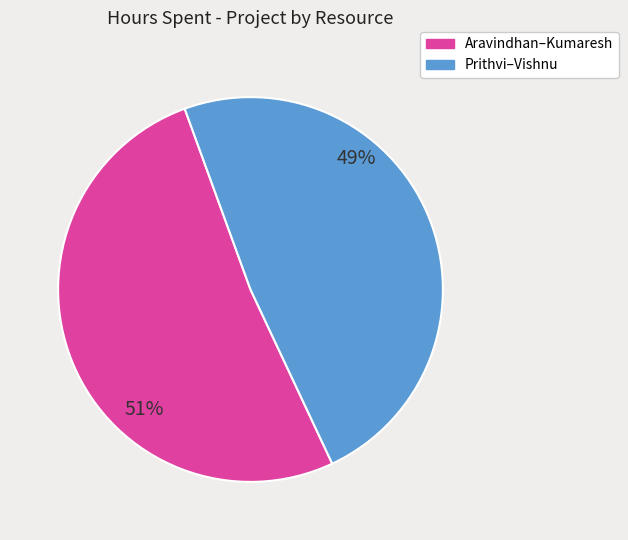

Is there a majority slice in this chart?

Yes